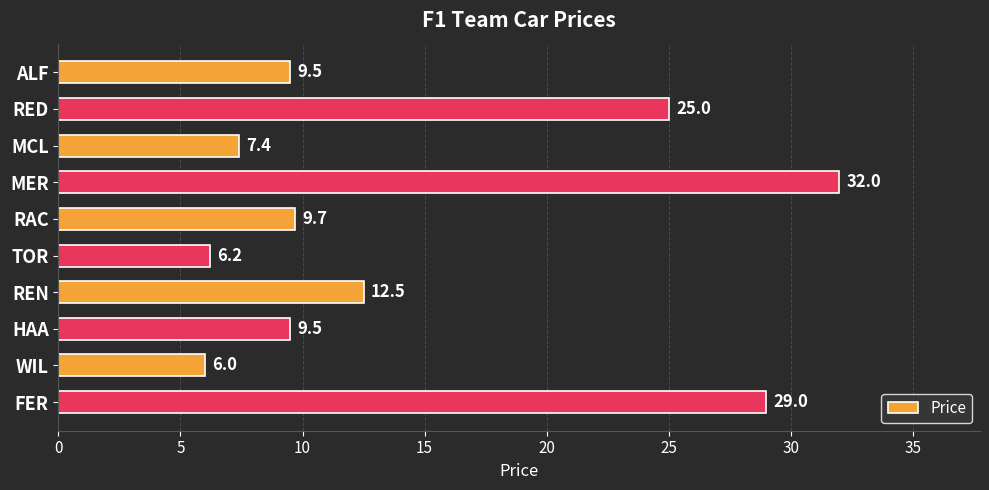

What is the difference between the maximum and minimum values?

26.0